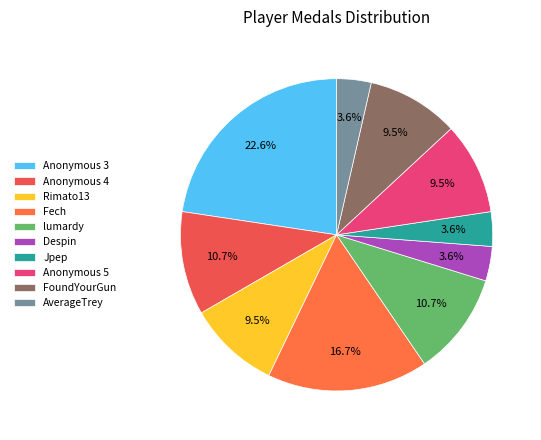

Rank the categories by value from highest to lowest.

Anonymous 3, Fech, Anonymous 4, lumardy, Rimato13, Anonymous 5, FoundYourGun, Despin, Jpep, AverageTrey